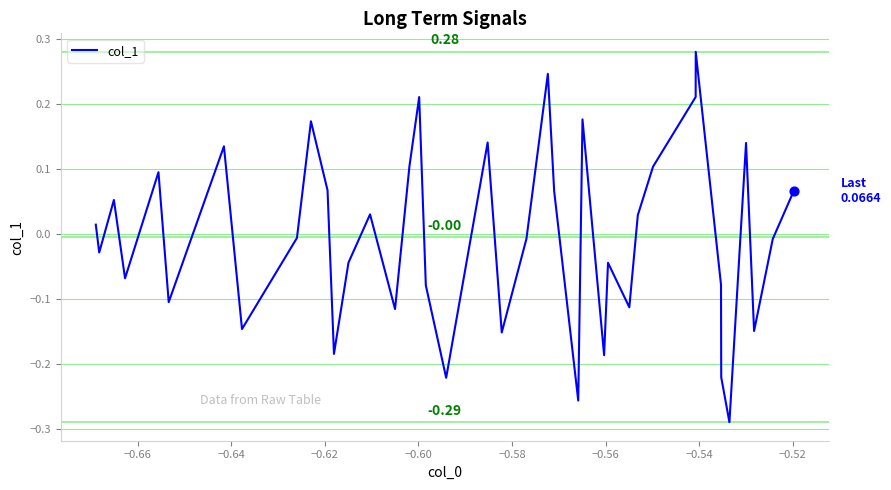

What is the difference between the maximum and minimum values?

0.6